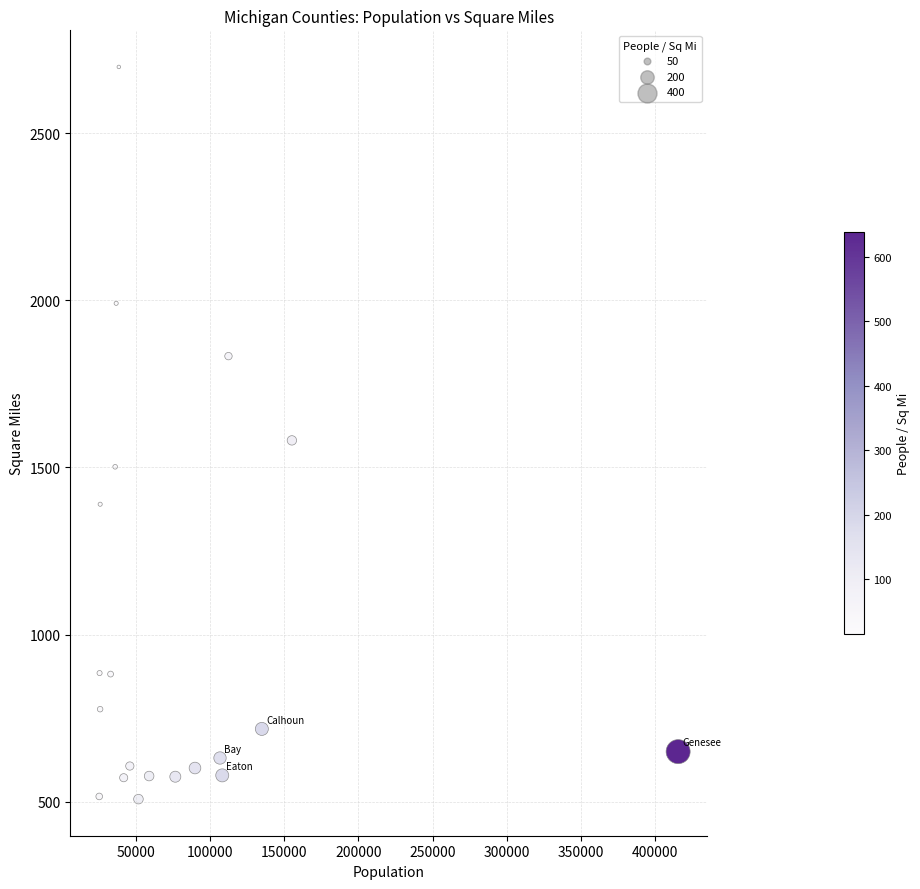

What is the range of Y values (max minus min)?

2190